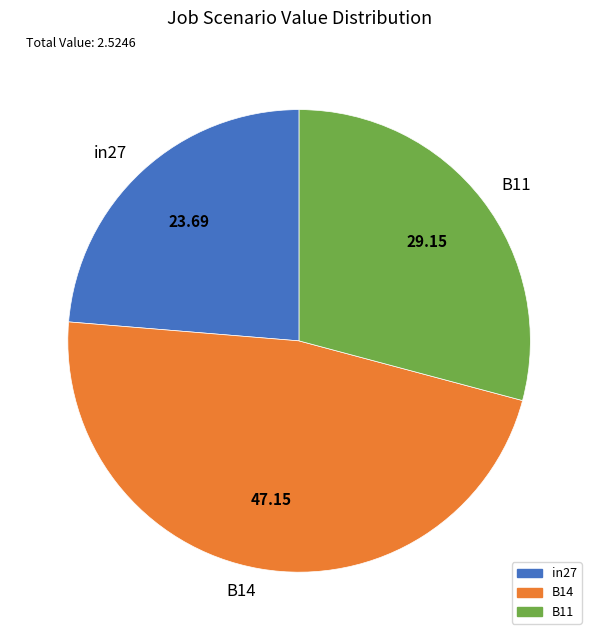

Rank the categories by value from highest to lowest.

B14, B11, in27